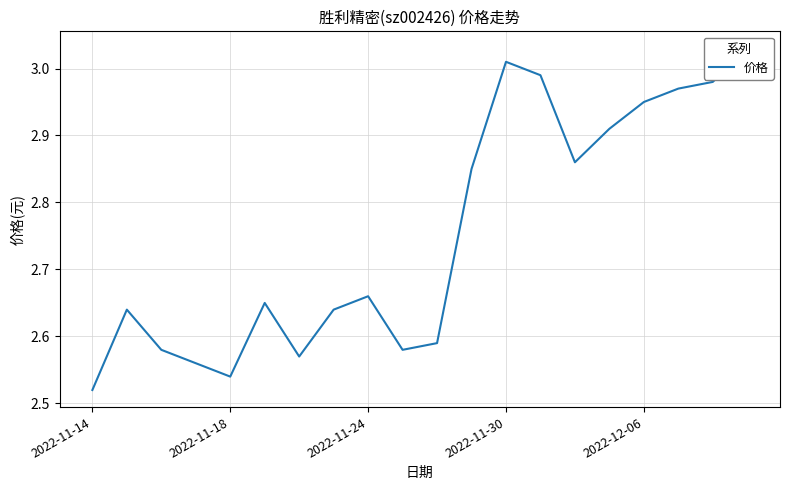

True or false: the data has more than 0 interior local peaks.

True